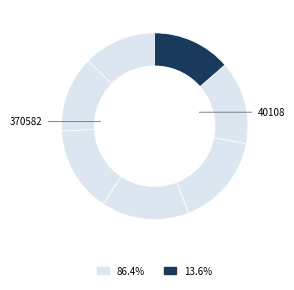

How many segments does this pie chart have?

7